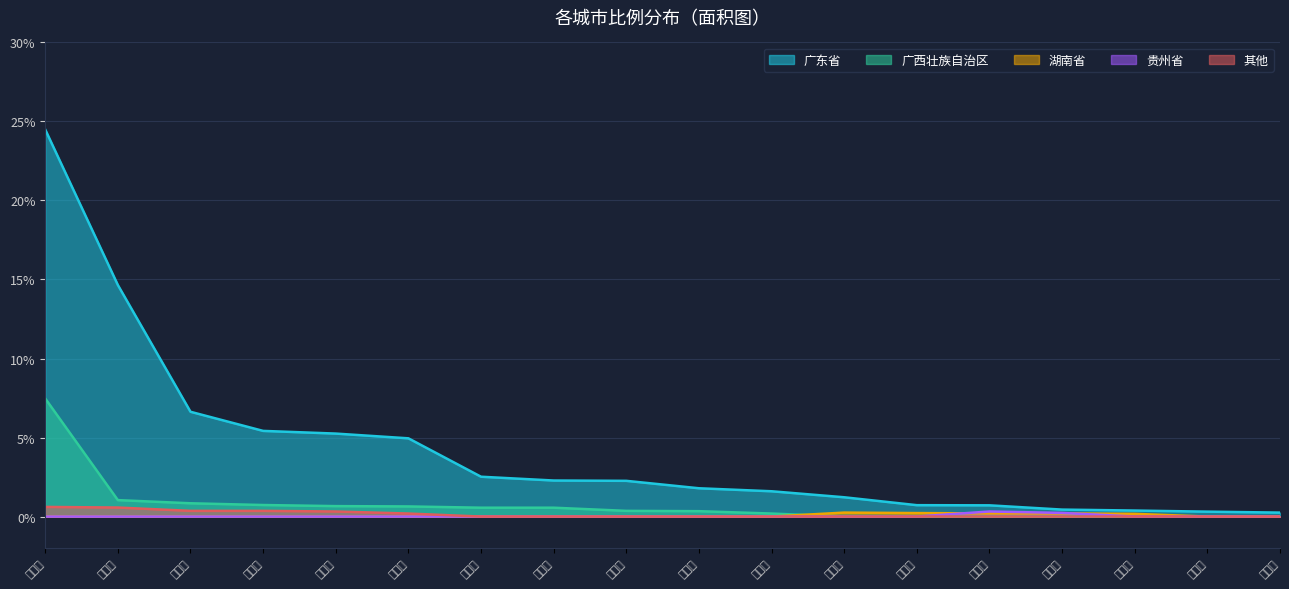

How many lines are shown in the chart?

5